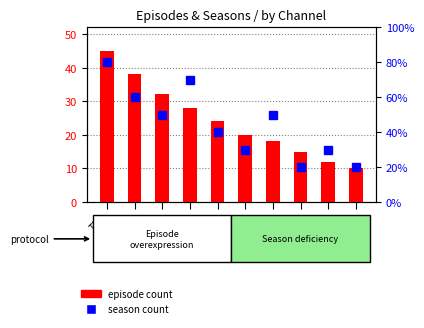

True or false: Season count has a value of 5 at NBC.

False